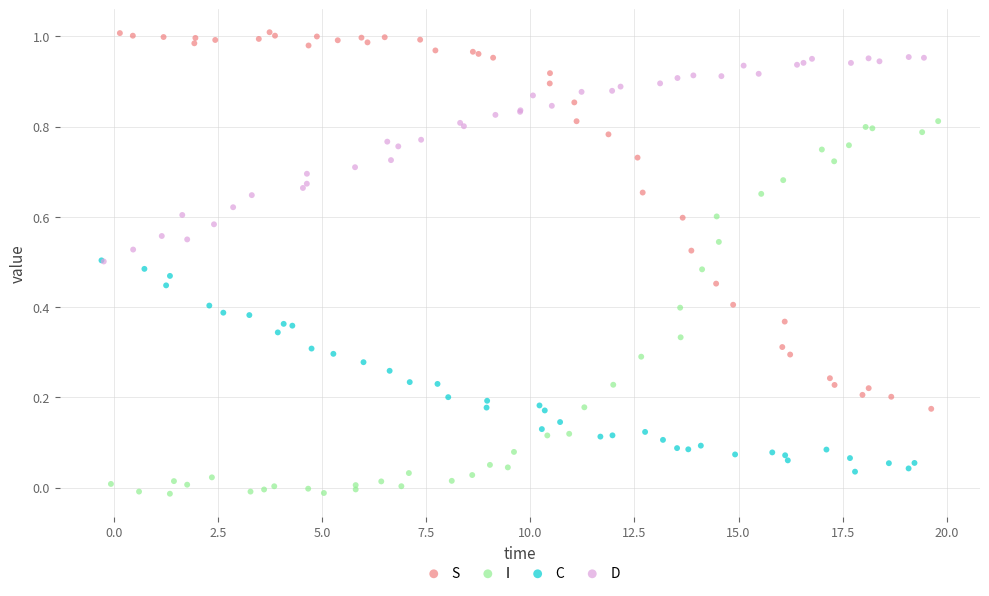

Which series reaches the minimum Y coordinate?

I